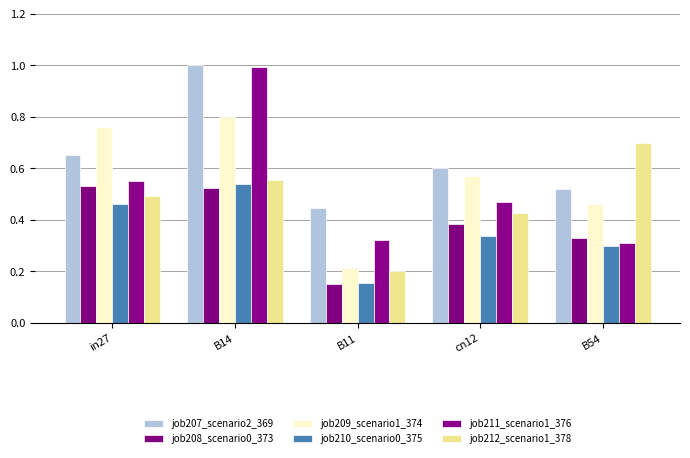

Rank the categories by job209_scenario1_374 value from highest to lowest.

B14, in27, cn12, B54, B11